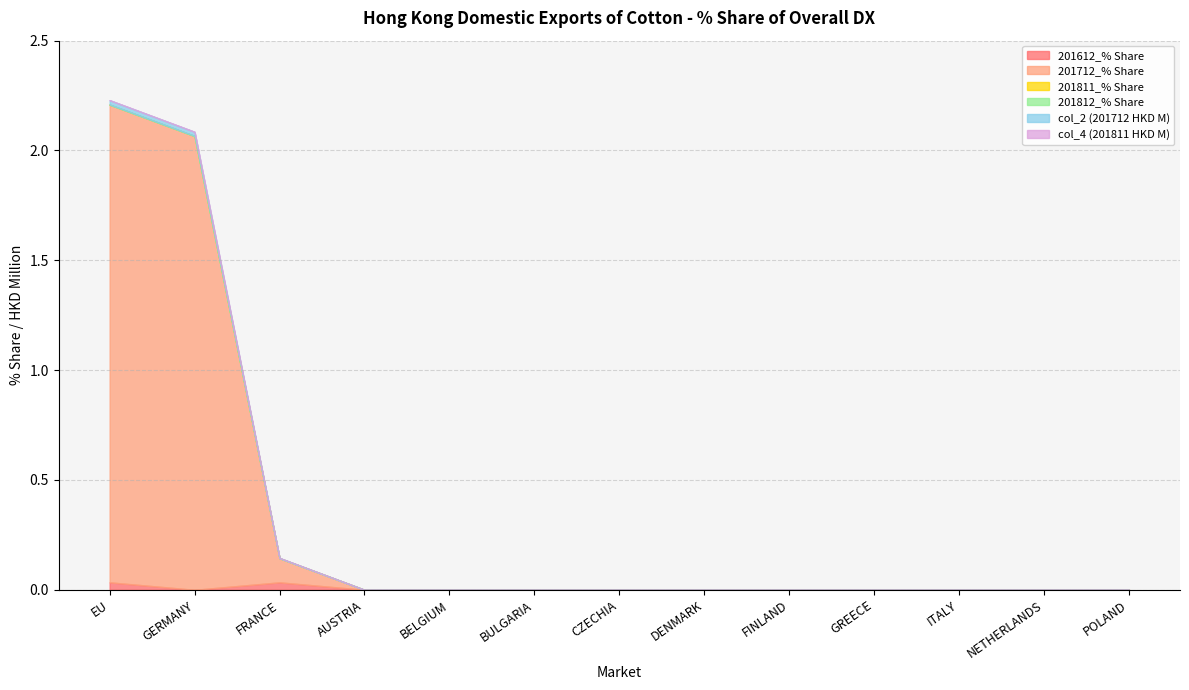

How many lines are shown in the chart?

6